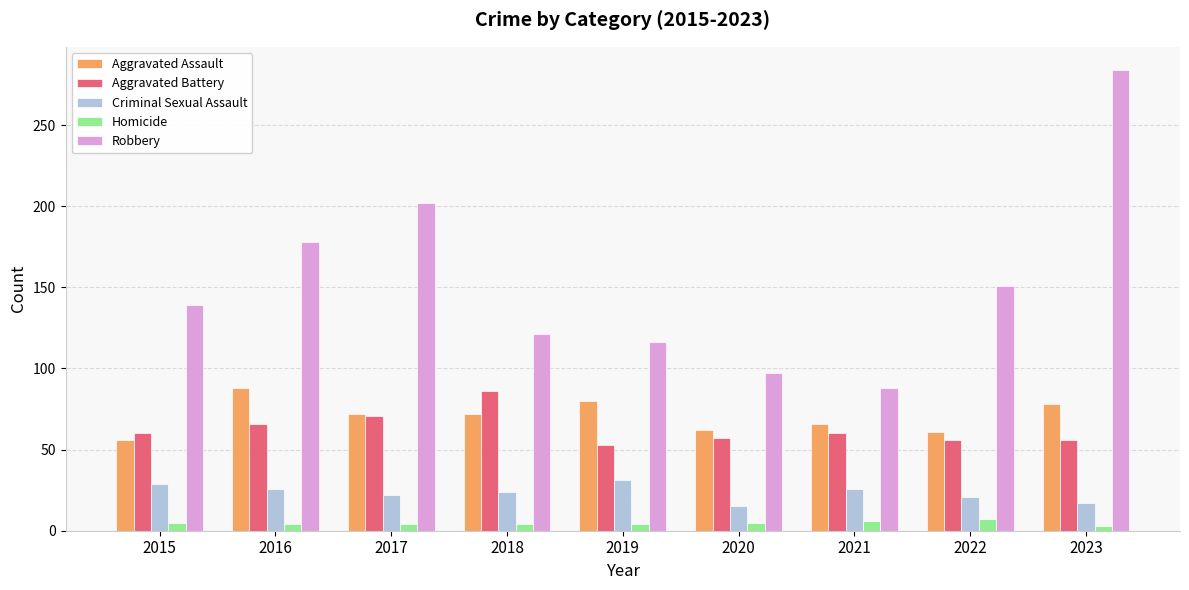

At which label does Robbery reach its minimum?

2021